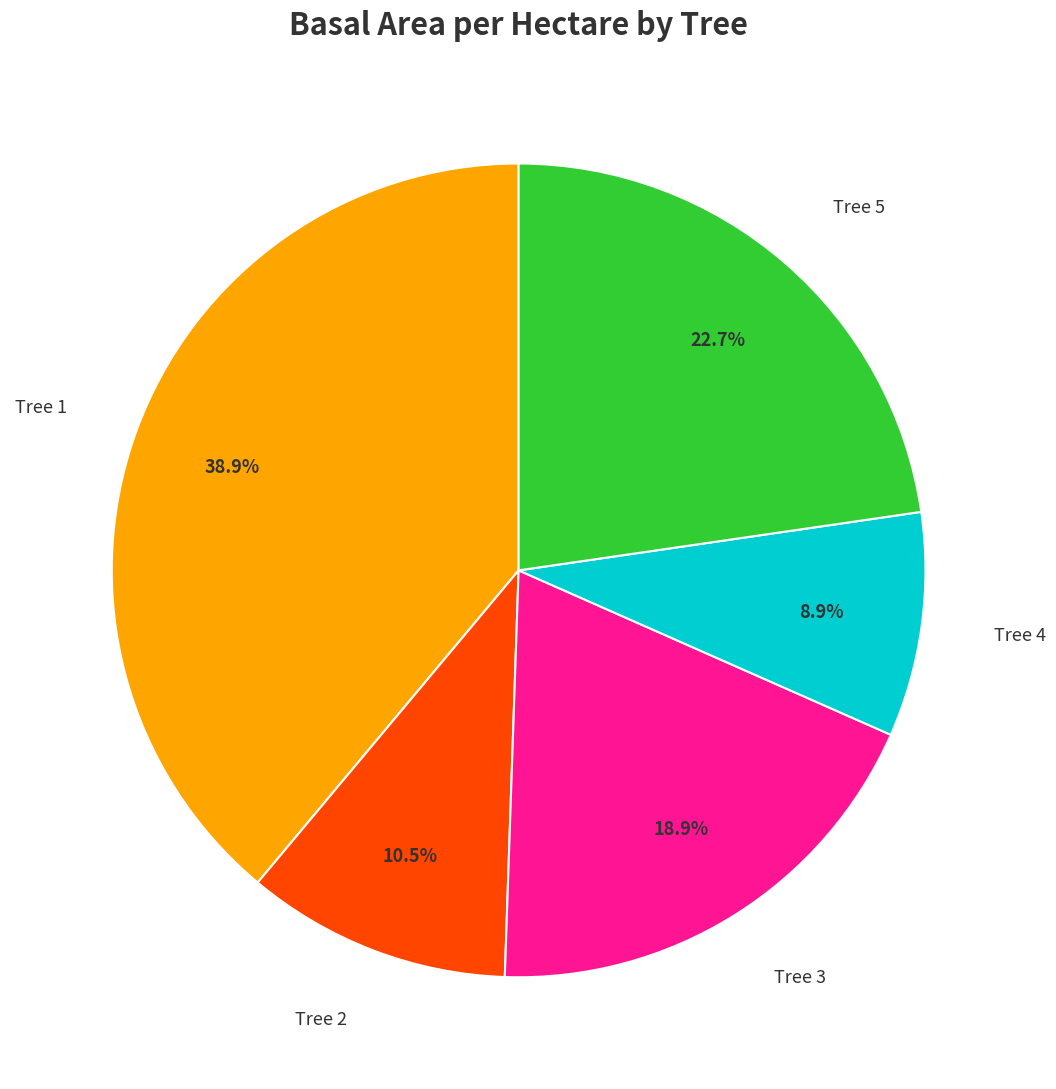

Does any single category account for the majority?

No